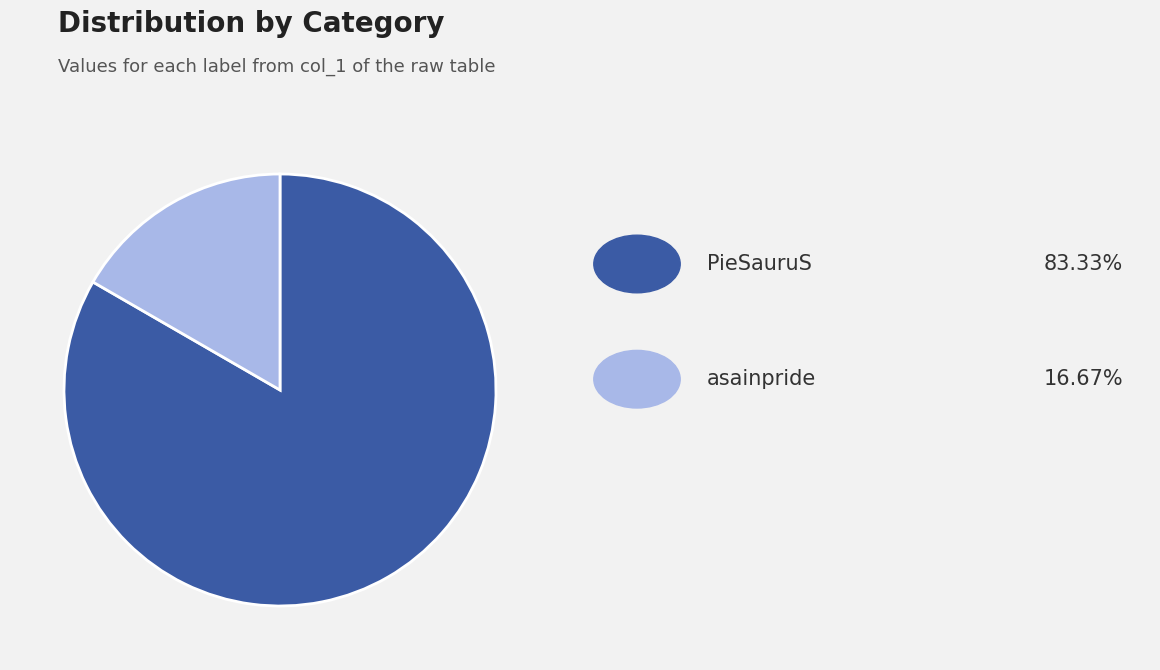

Is there any slice that represents more than half of the pie?

Yes